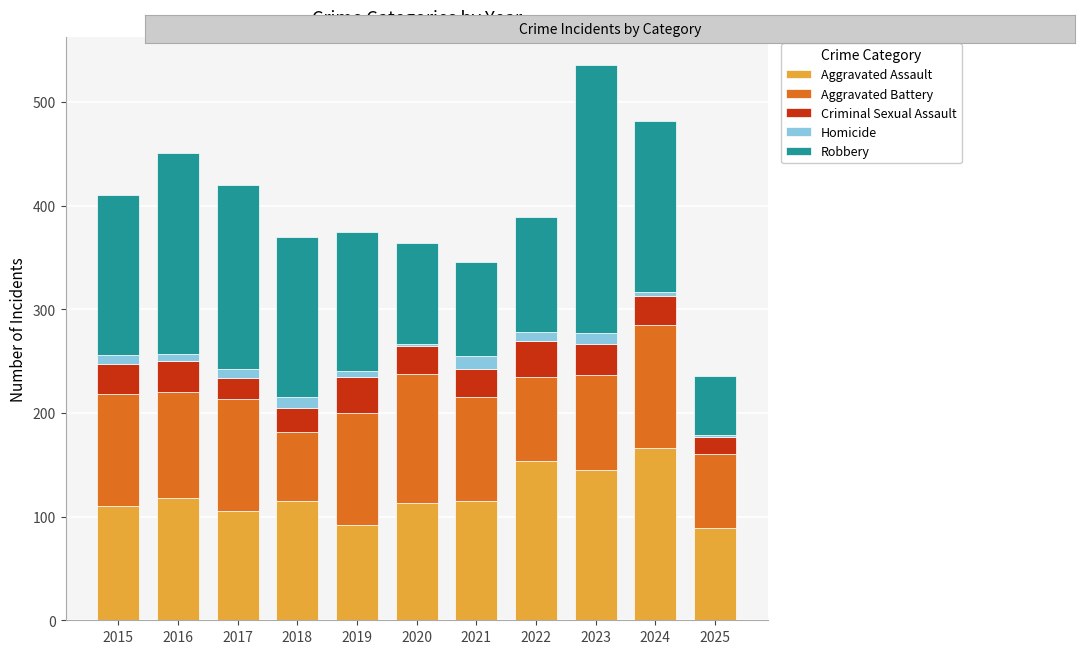

What is the difference between the maximum and minimum values in the Aggravated Assault series?

77